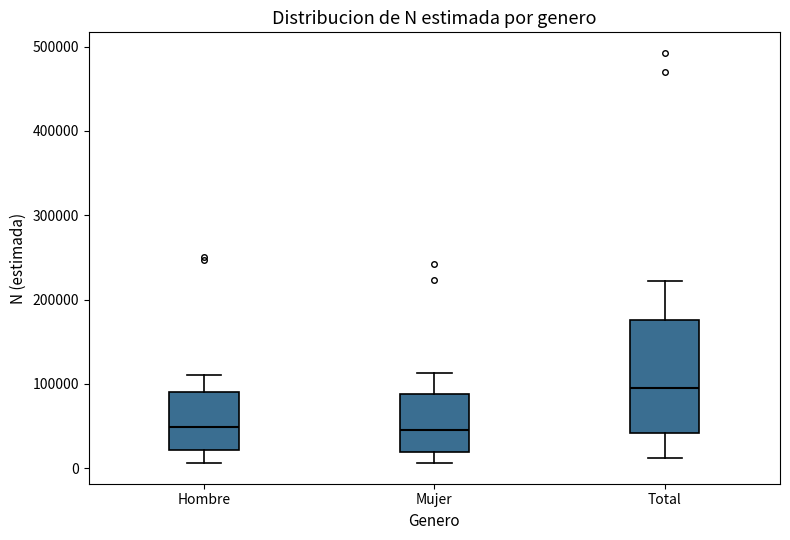

Reading left to right, transcribe this box plot: for each box, give where its median line is, the range the box spans, and where its two whiskers end, as read against the y-axis. The values are not printed on the chart, so give them approximately, as read against the axis.

Hombre: median 50000, box 20000 to 90000, whiskers 10000 to 110000
Mujer: median 40000, box 20000 to 90000, whiskers 10000 to 110000
Total: median 100000, box 40000 to 180000, whiskers 10000 to 220000